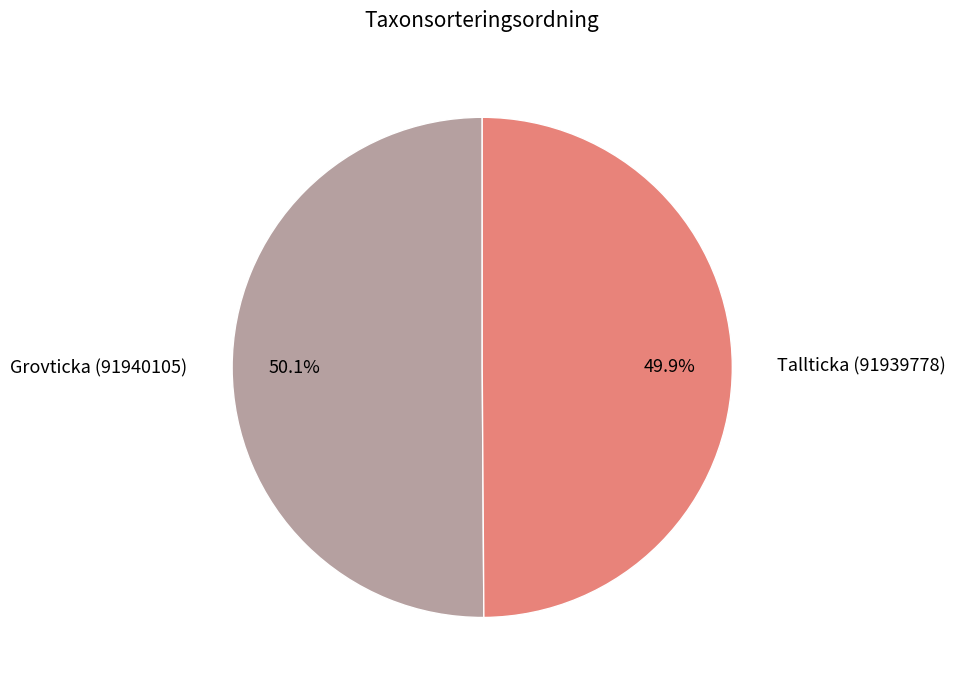

How much of the chart is everything except Grovticka (91940105)?

49.9%